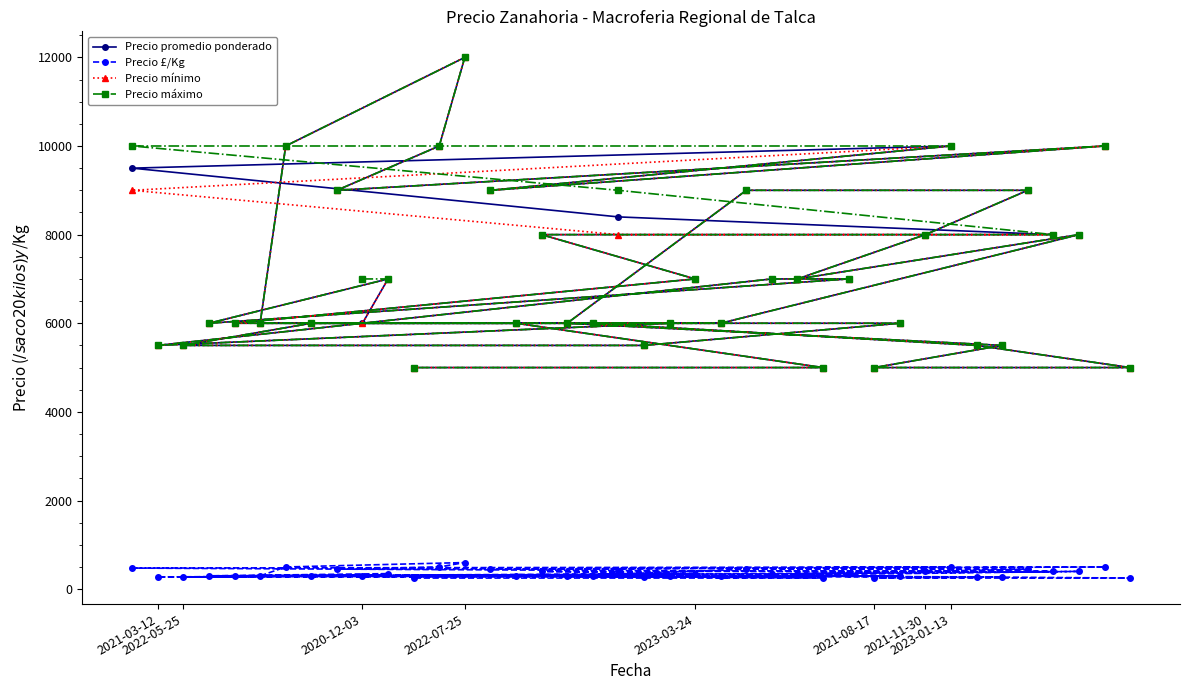

What is the greatest value displayed?

12000